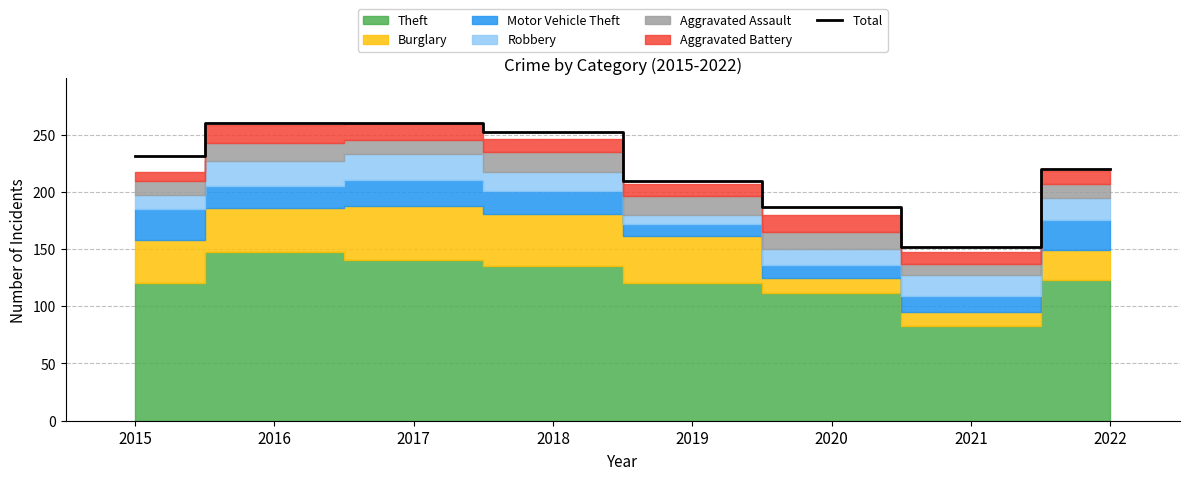

What is the average value?

221